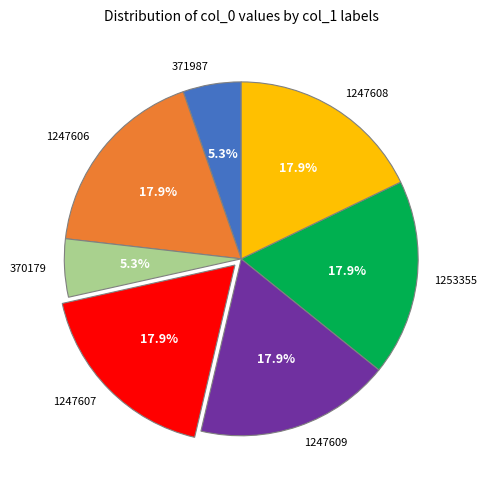

Is there a majority slice in this chart?

No